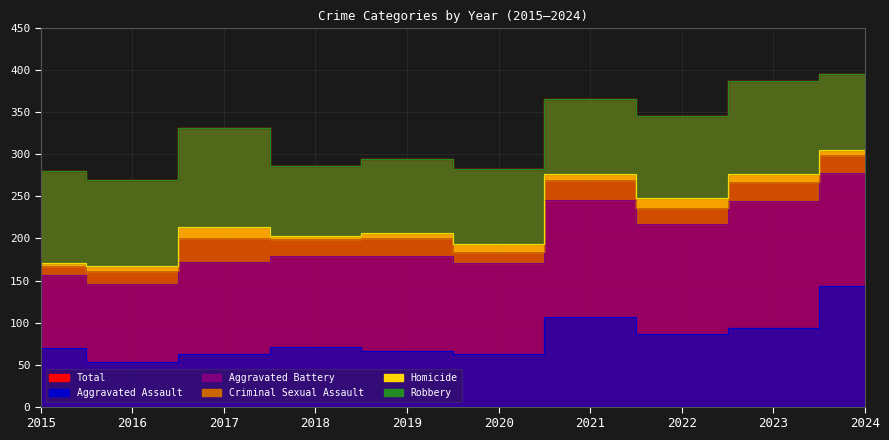

The chart shows a value of 611 at 2024. True or false?

False